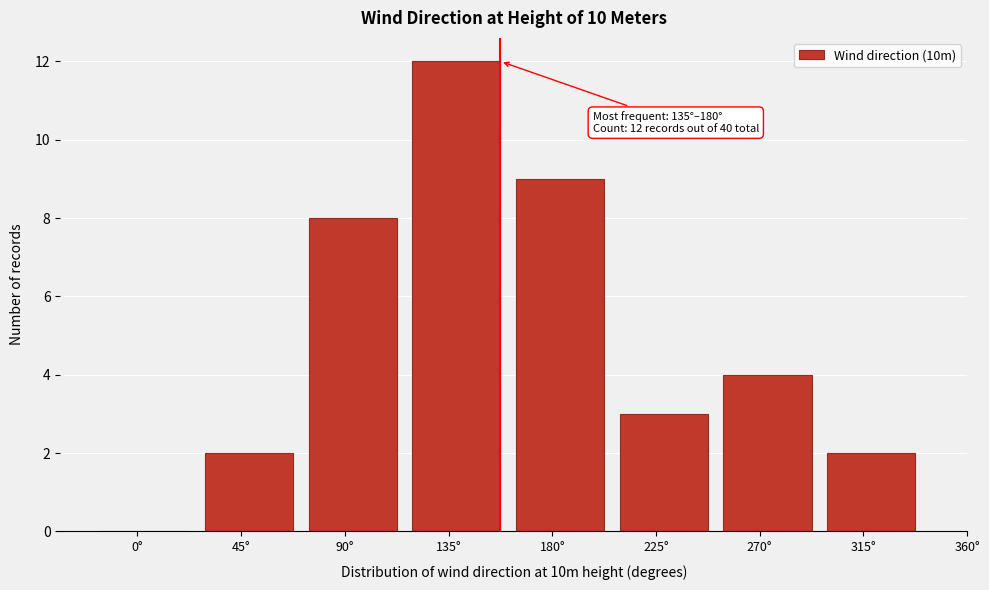

Reading left to right, list all the values displayed in this chart.

0°=0	45°=2	90°=8	135°=12	180°=9	225°=3	270°=4	315°=2